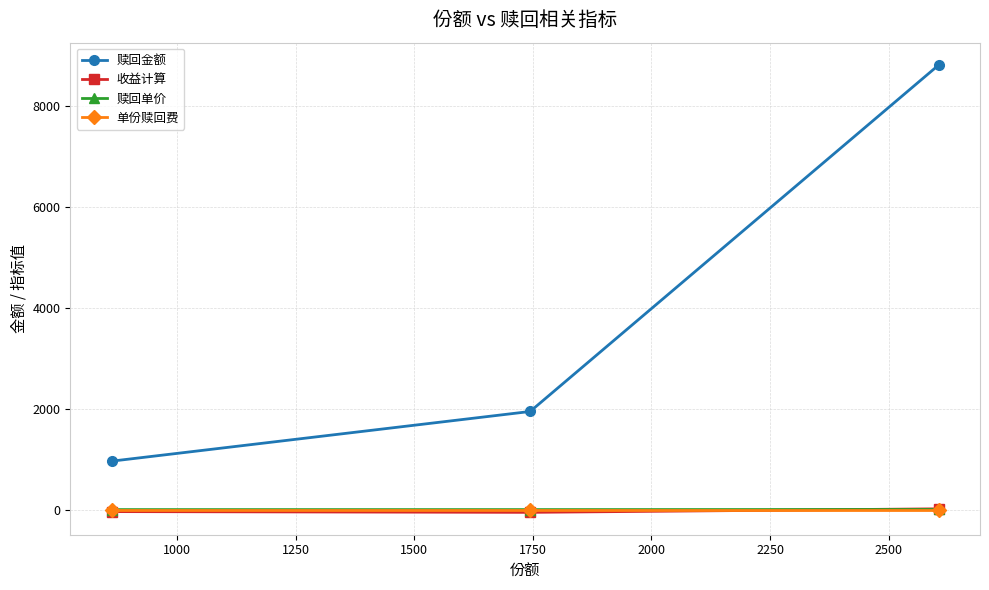

What is the greatest value displayed?

8815.1